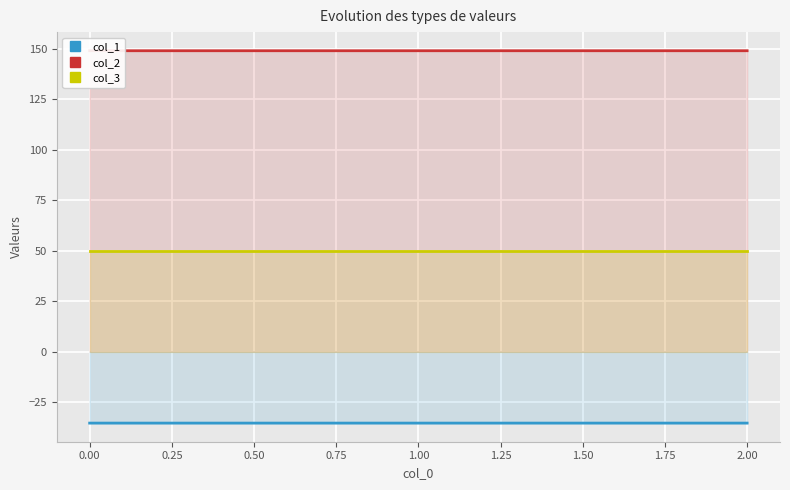

Count the number of categories in the chart.

3